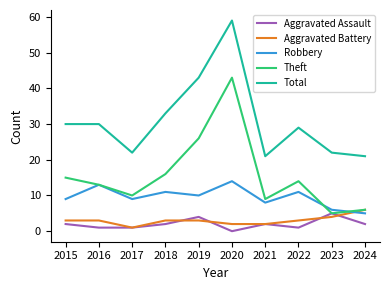

Reading left to right, extract all data points from this chart.

Aggravated Assault: 2	1	1	2	4	0	2	1	5	2
Aggravated Battery: 3	3	1	3	3	2	2	3	4	6
Robbery: 9	13	9	11	10	14	8	11	6	5
Theft: 15	13	10	16	26	43	9	14	5	6
Total: 30	30	22	33	43	59	21	29	22	21